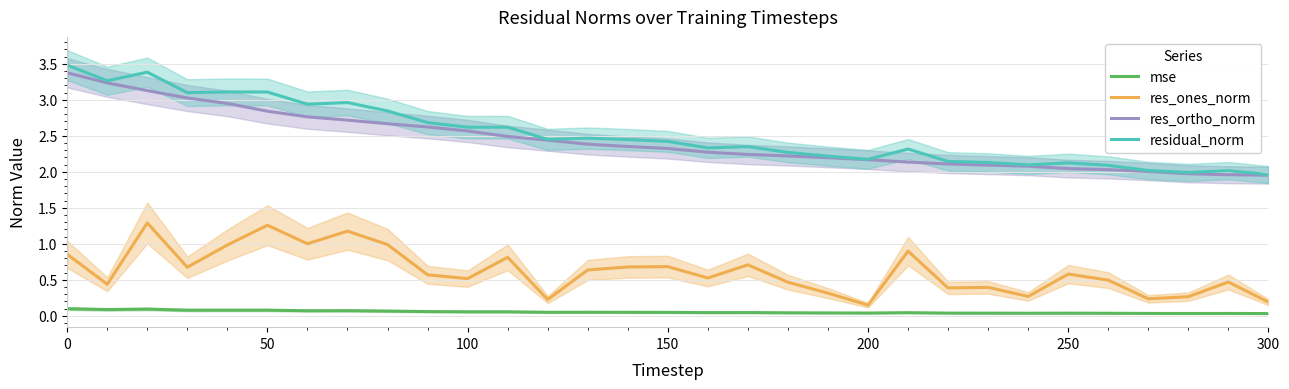

How many lines are shown in the chart?

4